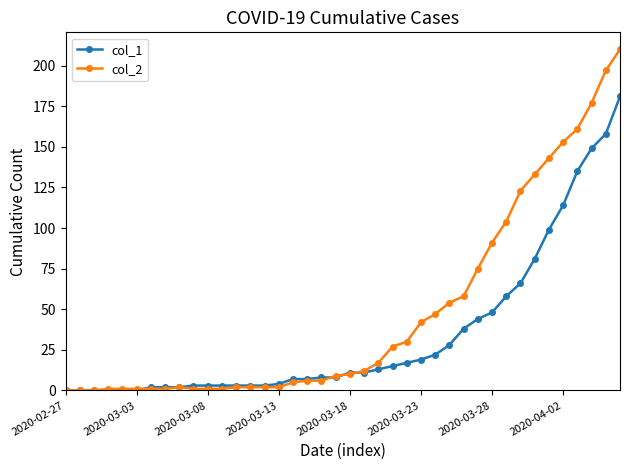

Which series has the largest range (max minus min)?

col_2